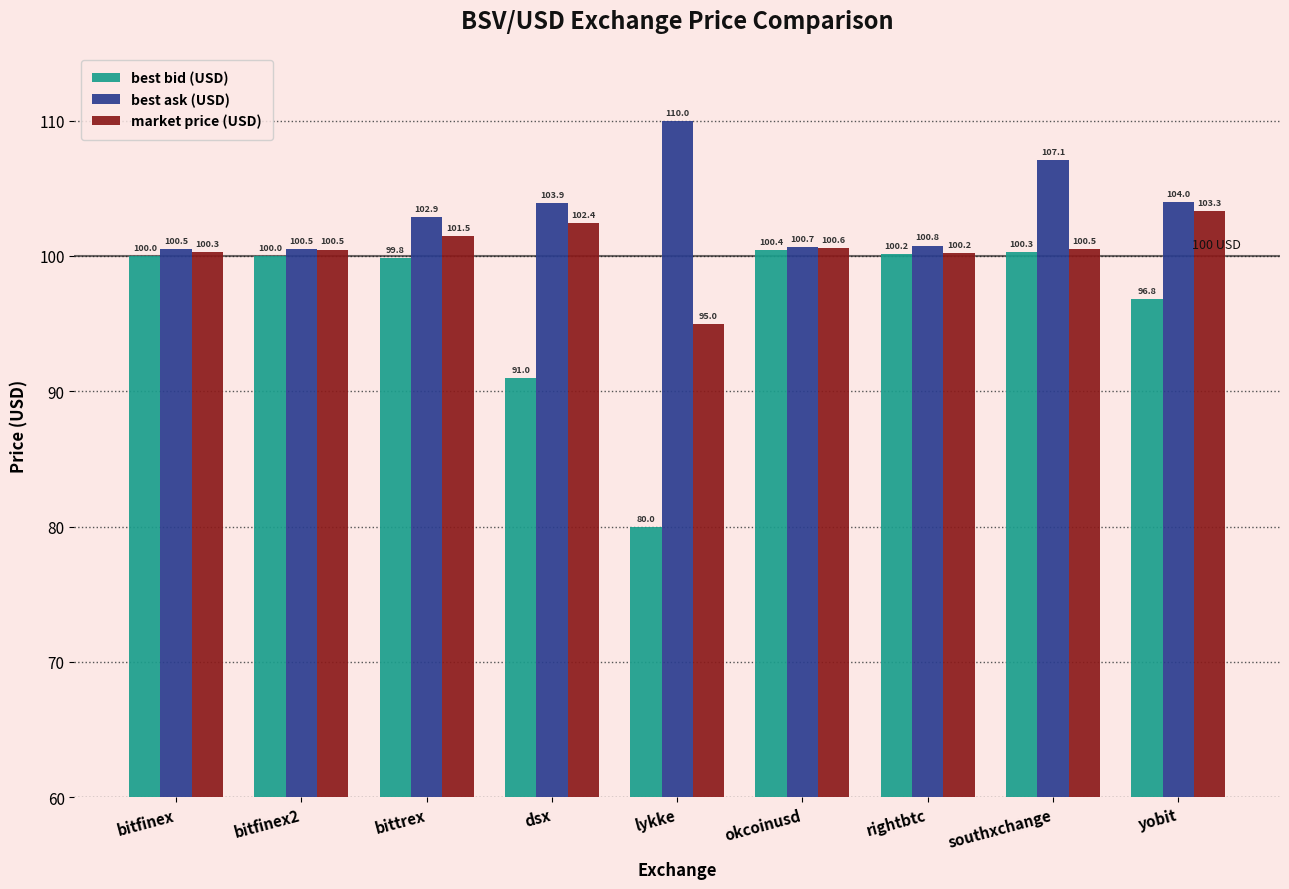

What are all the series names shown in the legend?

best bid (USD), best ask (USD), market price (USD)